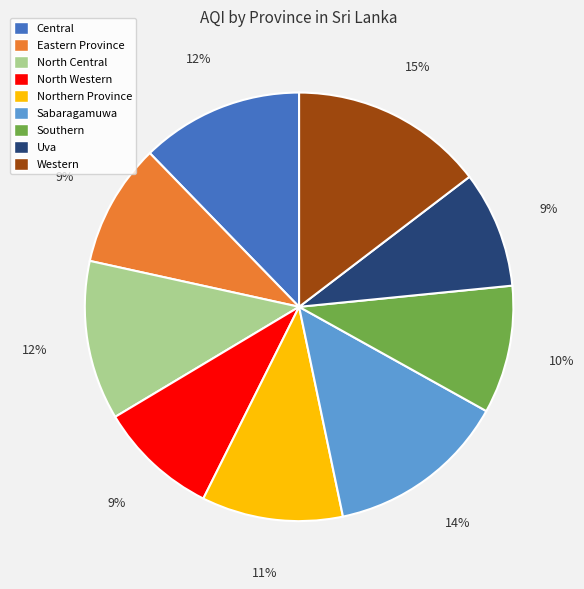

Is the sum of Central and Northern Province greater than half?

No